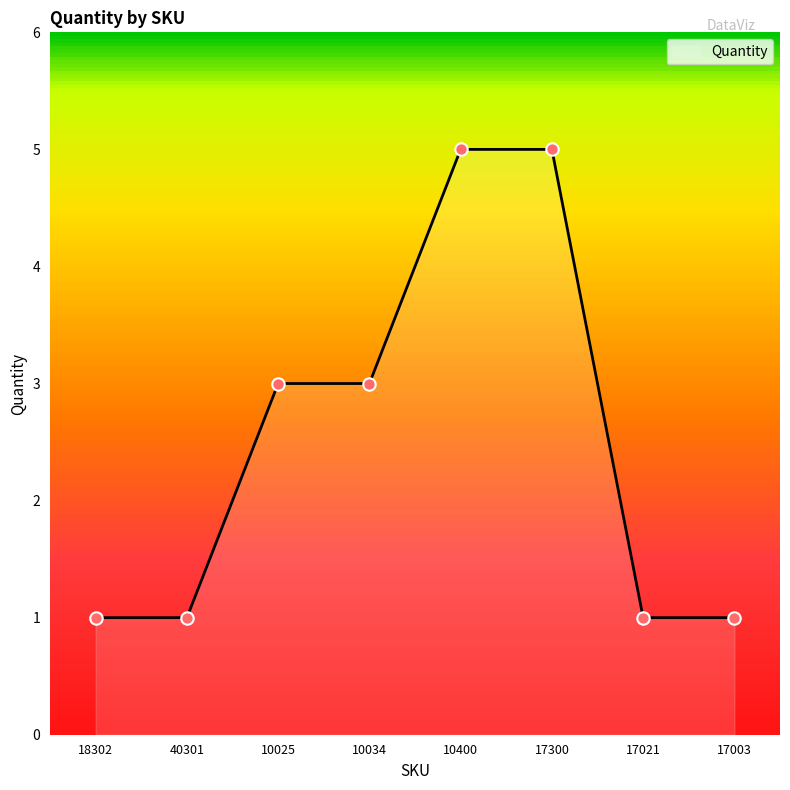

Between 17003 and 10034, which is larger?

10034